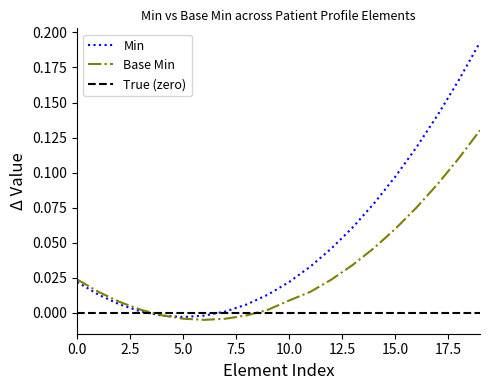

Which series has the largest range (max minus min)?

Min